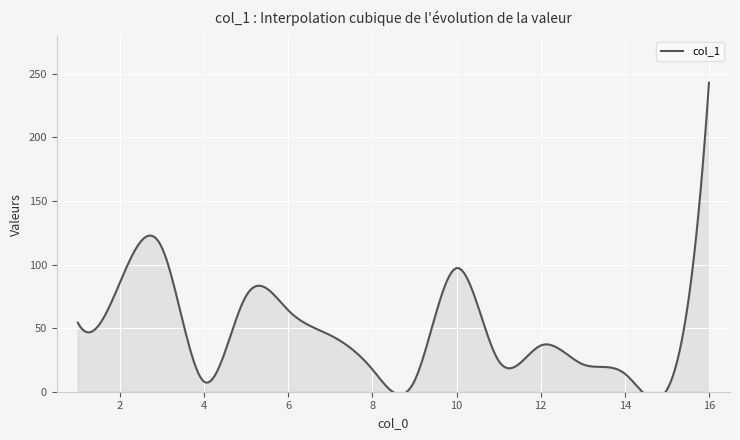

True or false: the data shows 14.2 at 14.

True